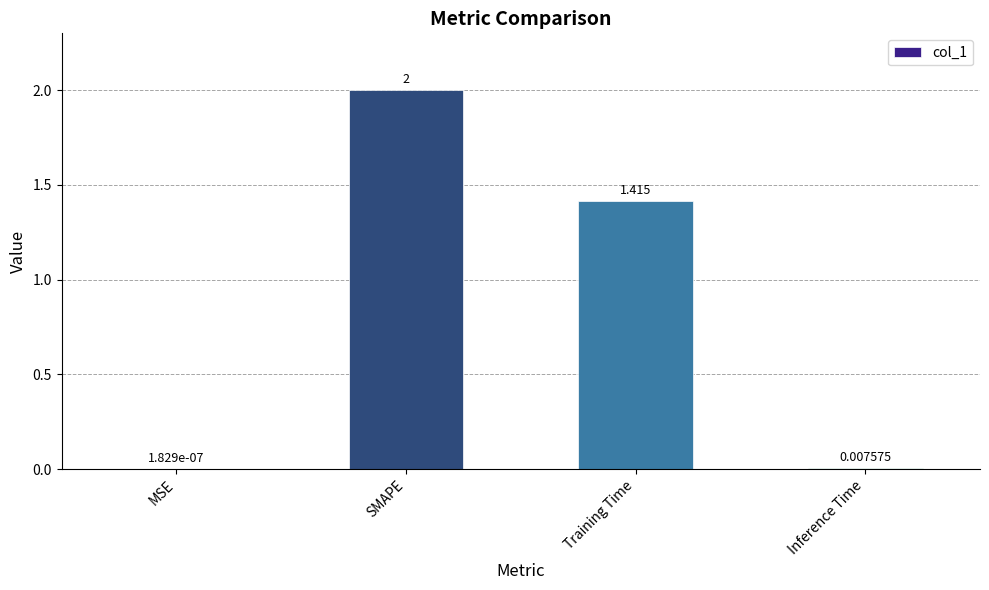

At which label does the data first exceed 1?

SMAPE